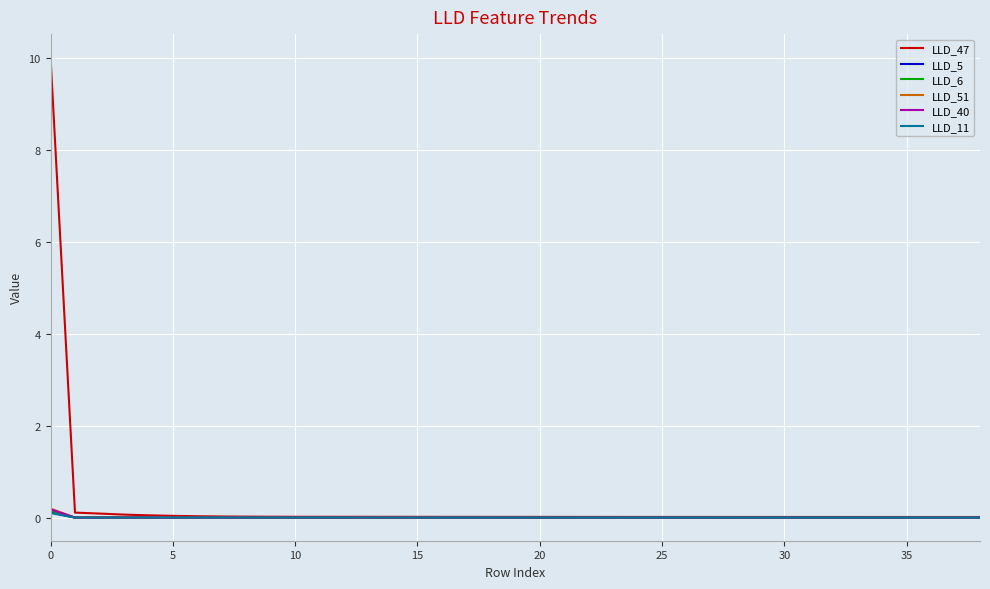

Which series has the largest range (max minus min)?

LLD_47